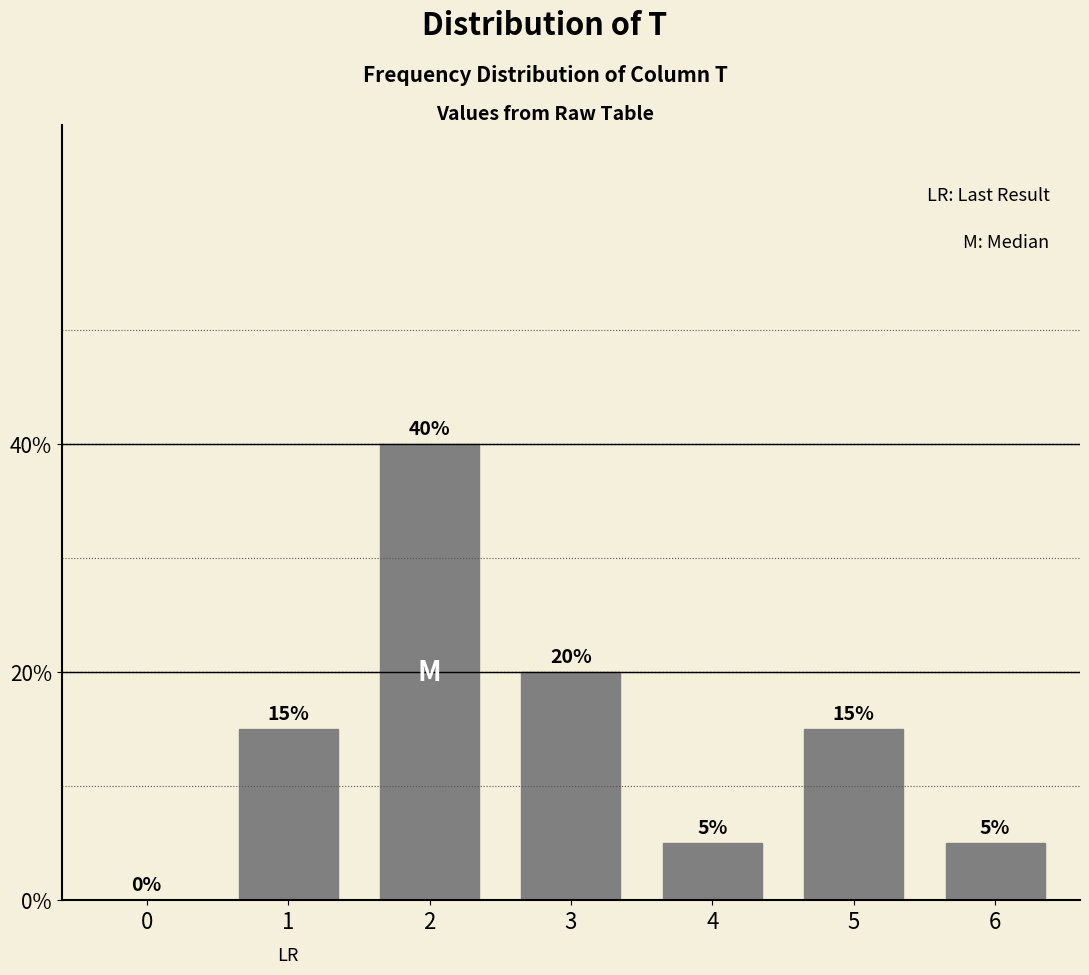

Are the bars horizontal?

No